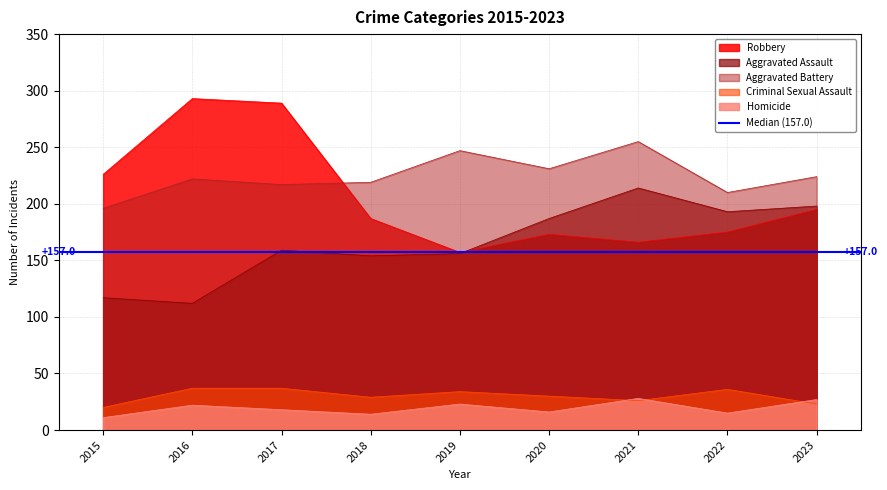

What is the maximum value shown in the chart?

293